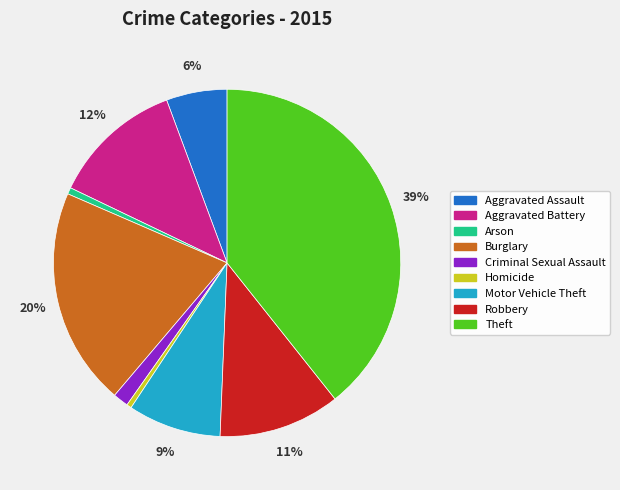

What percentage is the Burglary slice, to the nearest percent?

20%